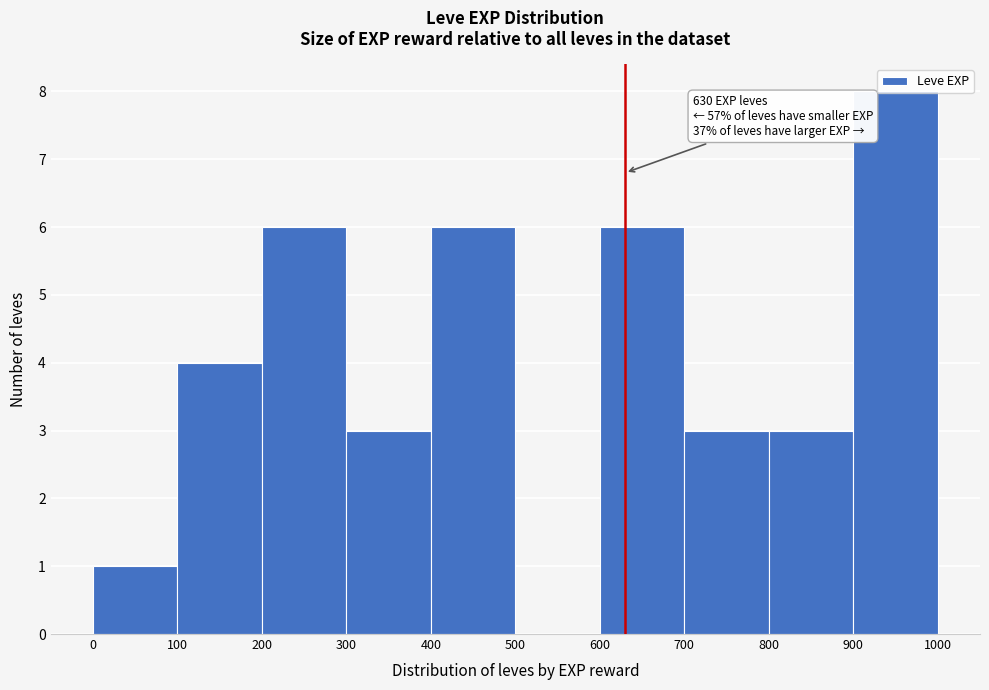

Over which range of the x-axis is the bar tallest?

900 to 1000